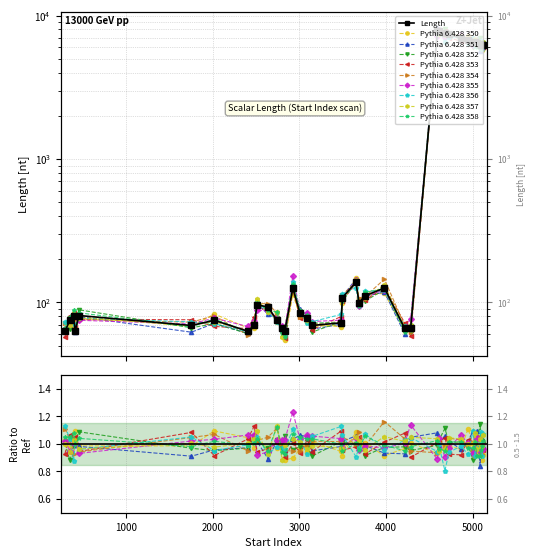

What is the difference between the values at 4212 and 2020?

9